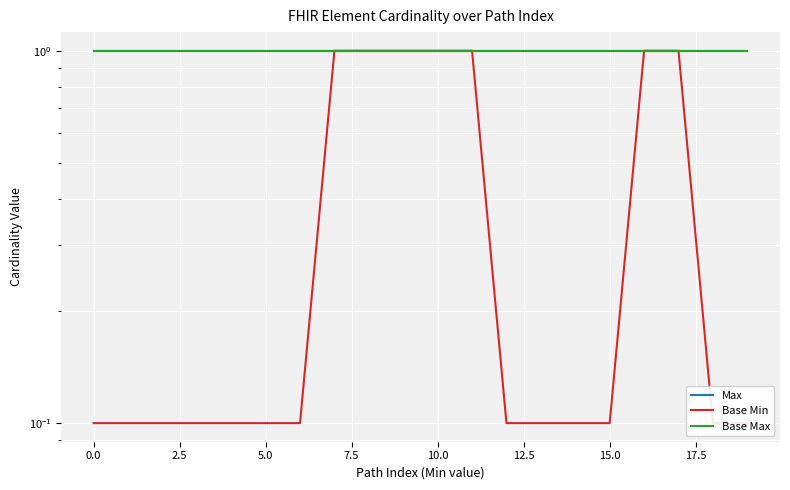

What is the greatest value displayed?

1.0